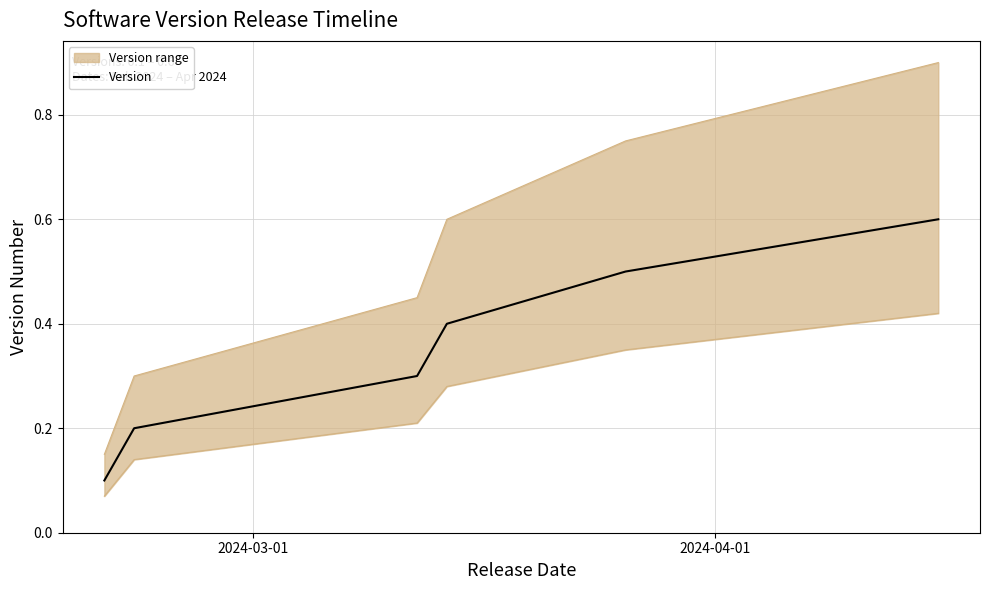

How many categories are shown in the chart?

6